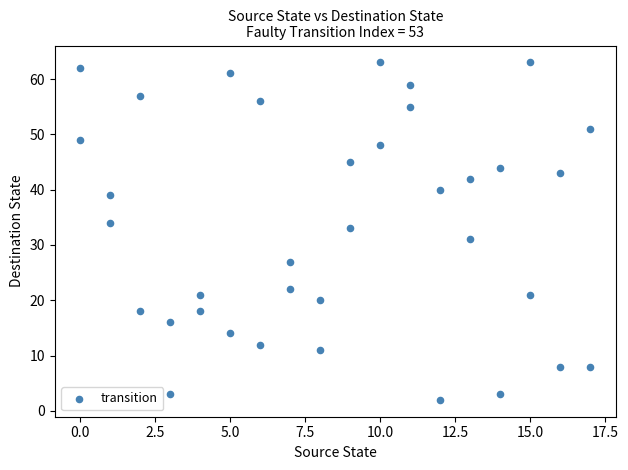

What is the range of Y values (max minus min)?

61